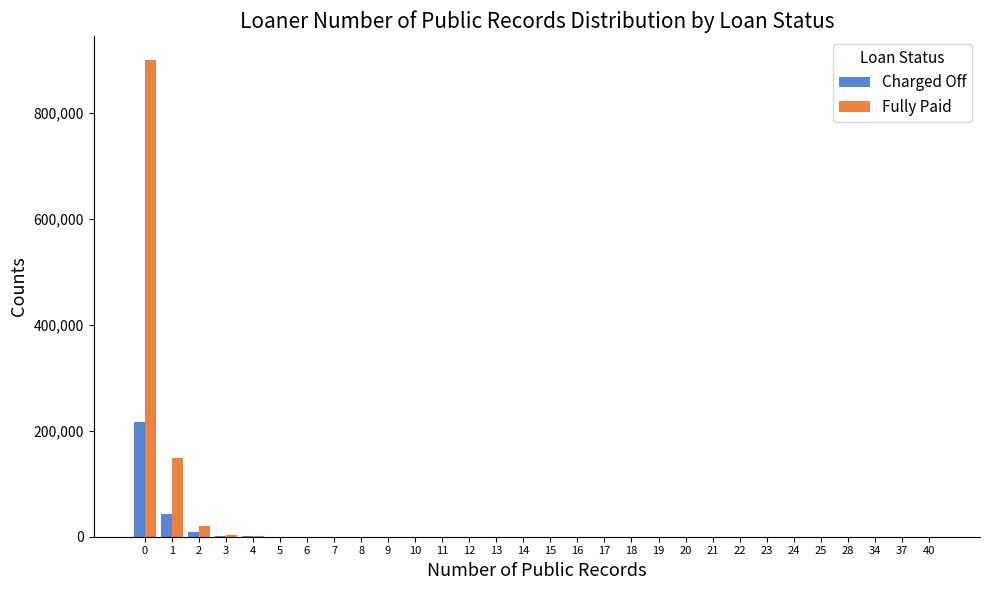

What is the sum of all Charged Off values?

268770